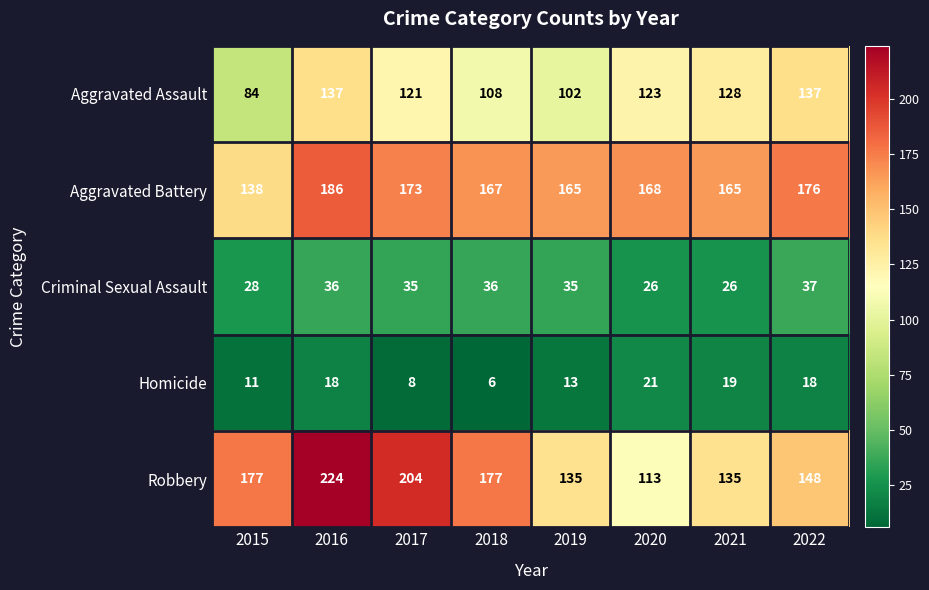

What is the difference between the highest and lowest values at 2017?

196